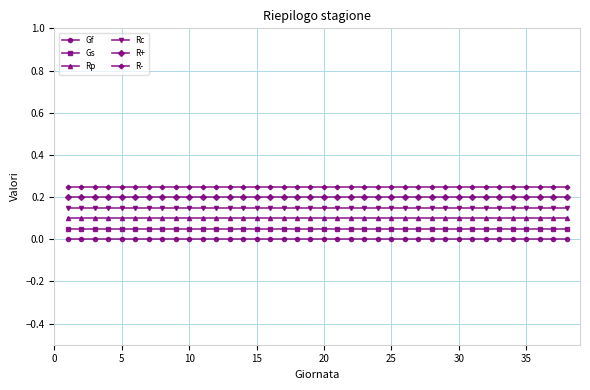

What is the sum of all R+ values?

7.6